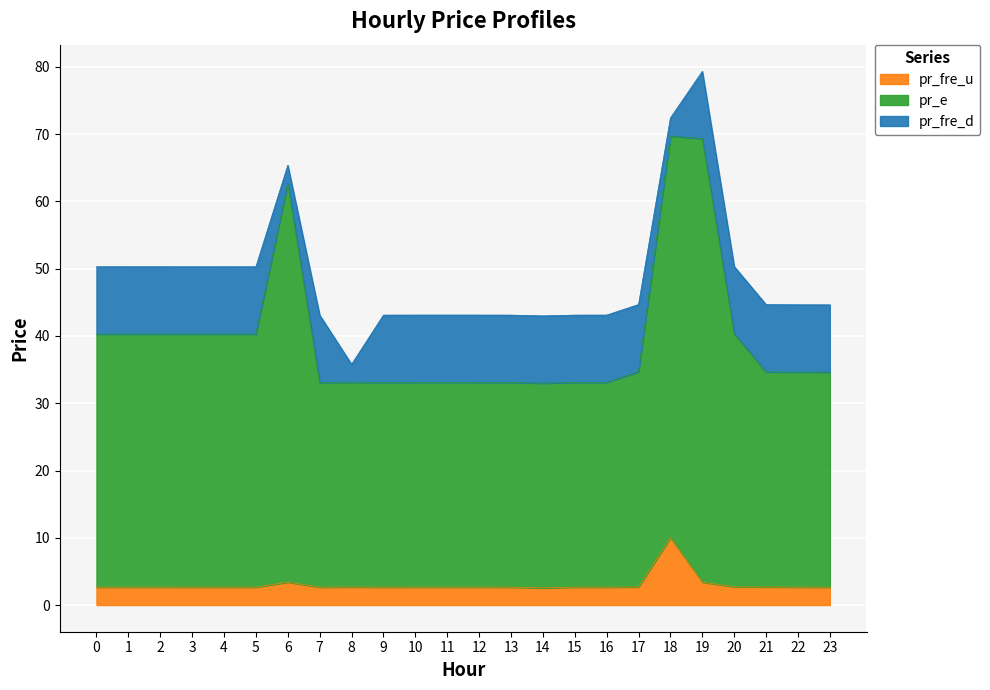

What is the difference between the maximum and minimum values in the pr_fre_u series?

7.5